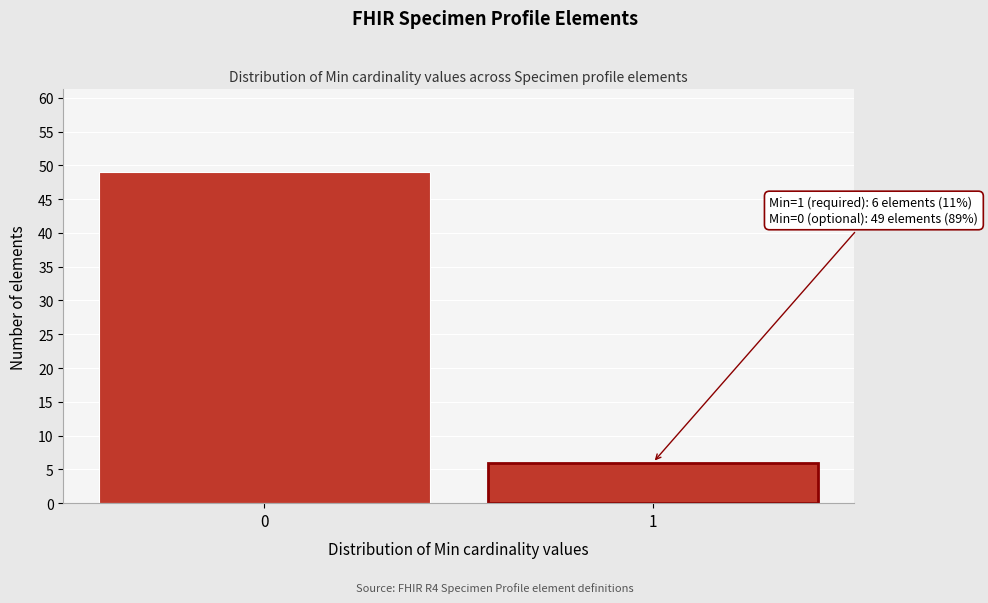

Reading left to right, extract all data points from this chart.

49	6